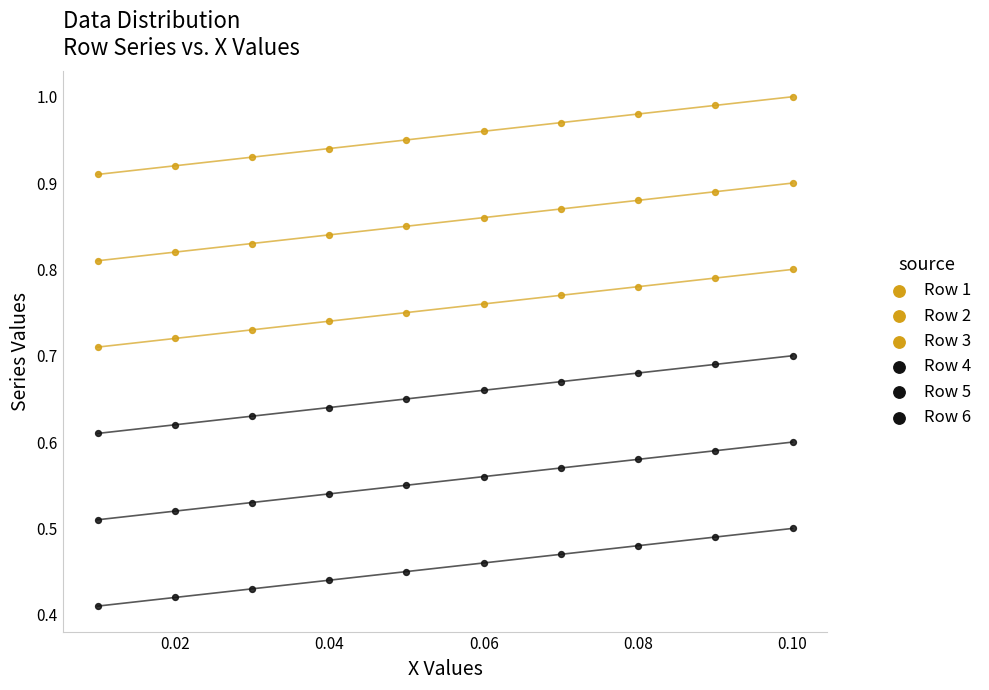

How many data points are displayed?

60